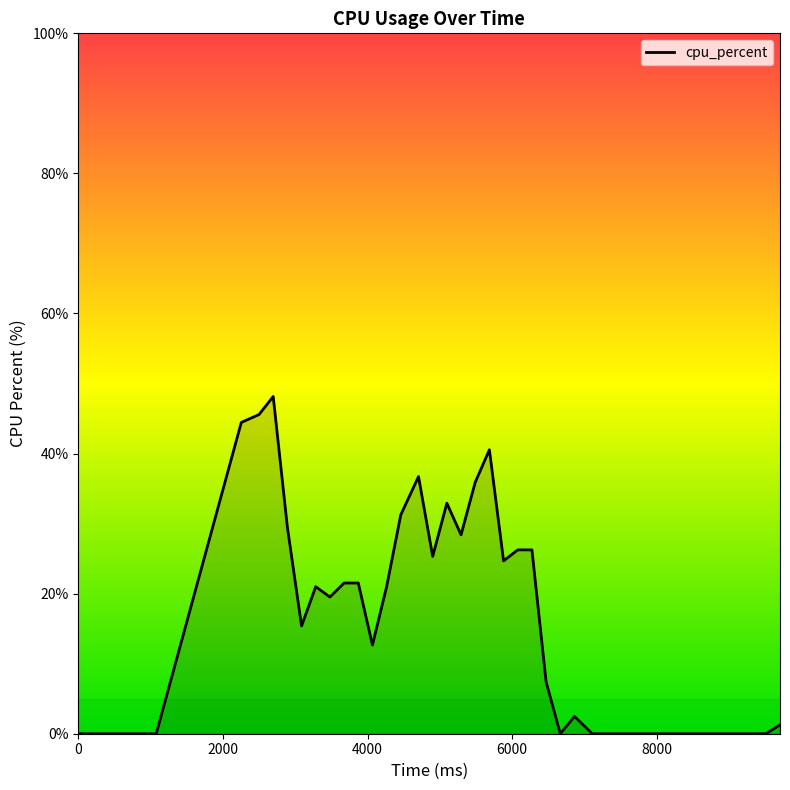

What is the difference between the maximum and minimum values?

48.1